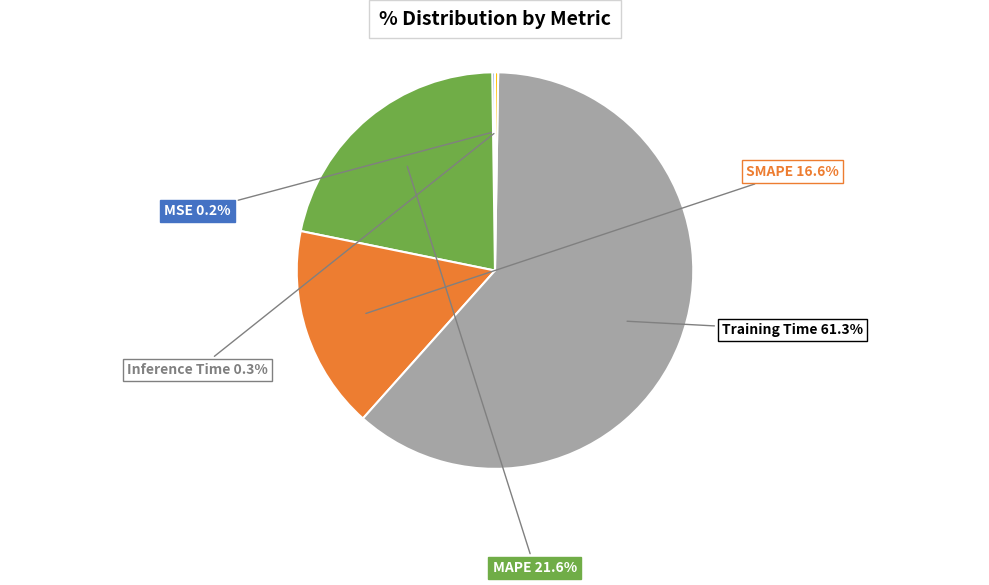

Which category has the biggest portion of the pie?

Training Time